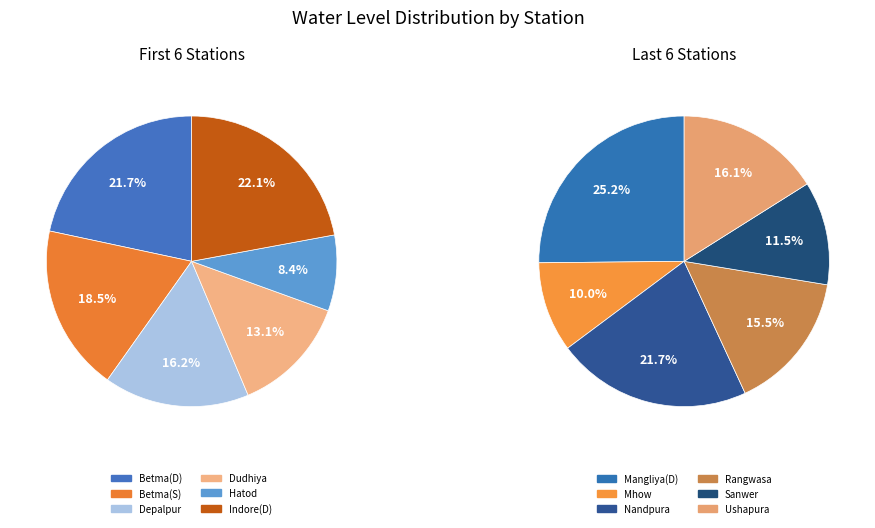

Is the sum of Ushapura and Rangwasa greater than half?

No